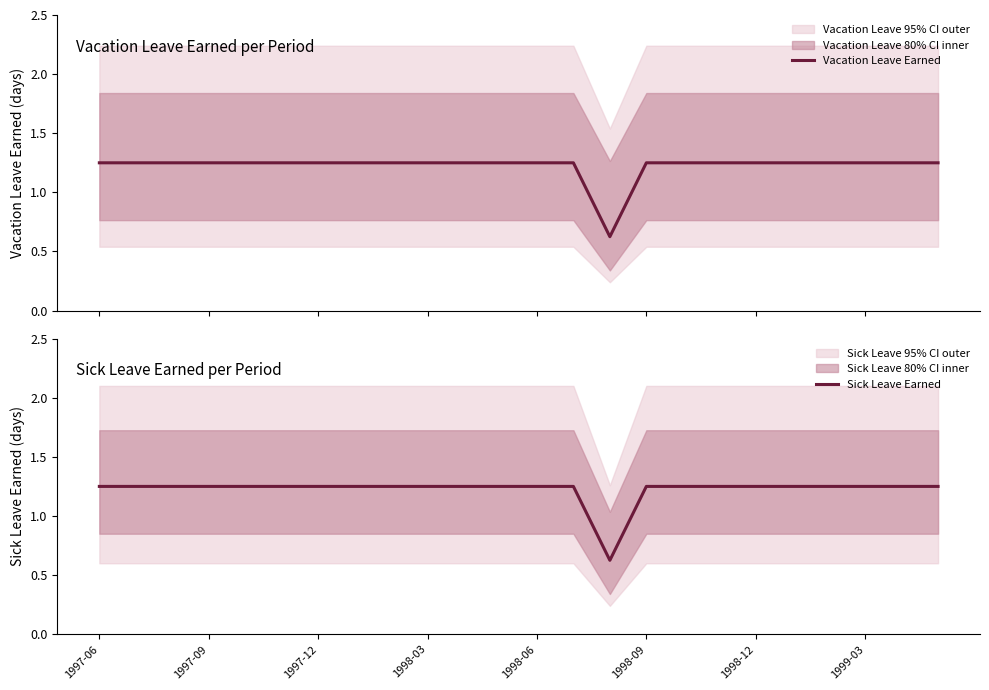

Between 1997-06 and 10, which series saw the biggest shift?

Vacation Leave Earned